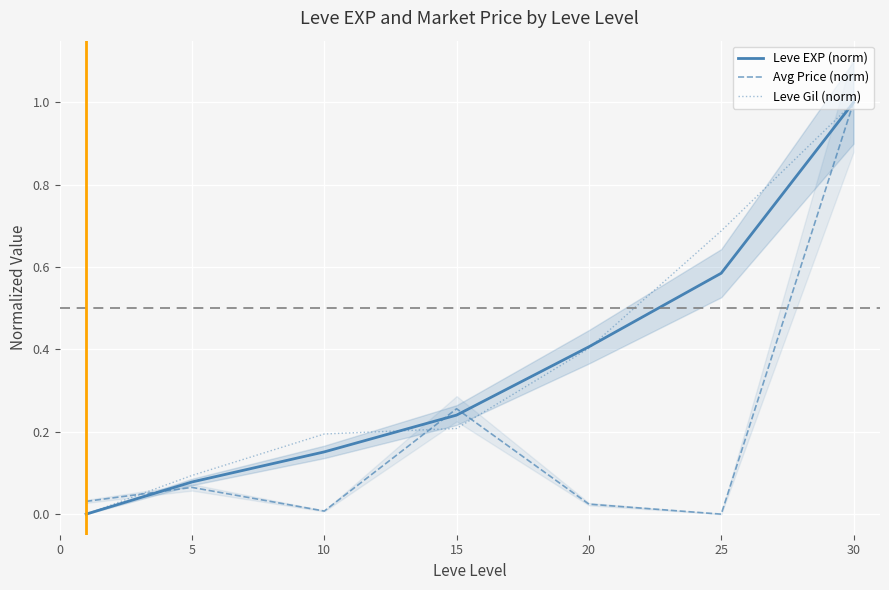

What is the difference between the maximum and minimum values in the Leve Gil (norm) series?

1.0